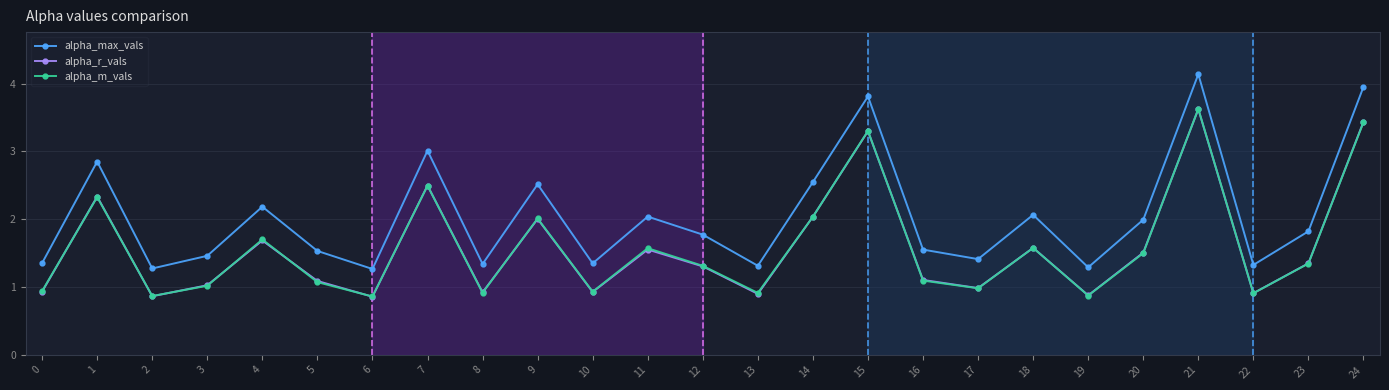

Is this an area chart (filled region under the line)?

No